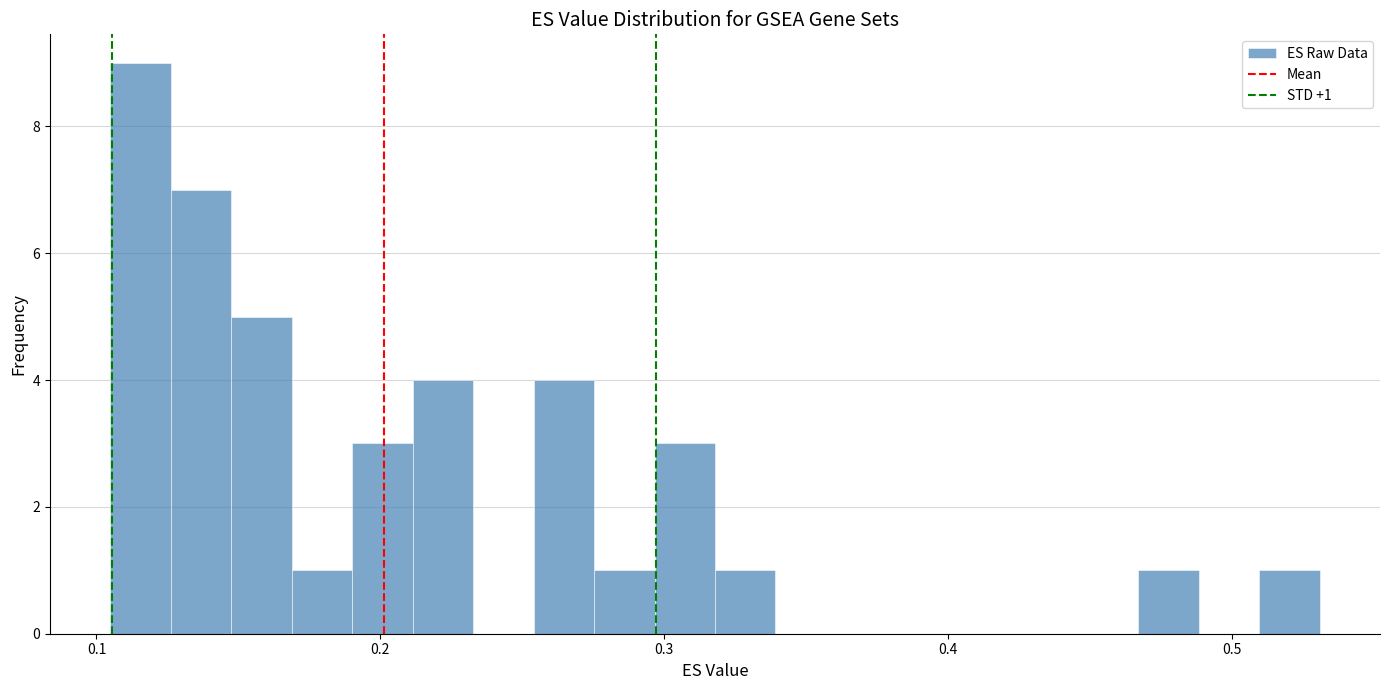

Around what value on the x-axis is the tallest bar? Give the approximate position of its centre, as read against the axis.

0.12